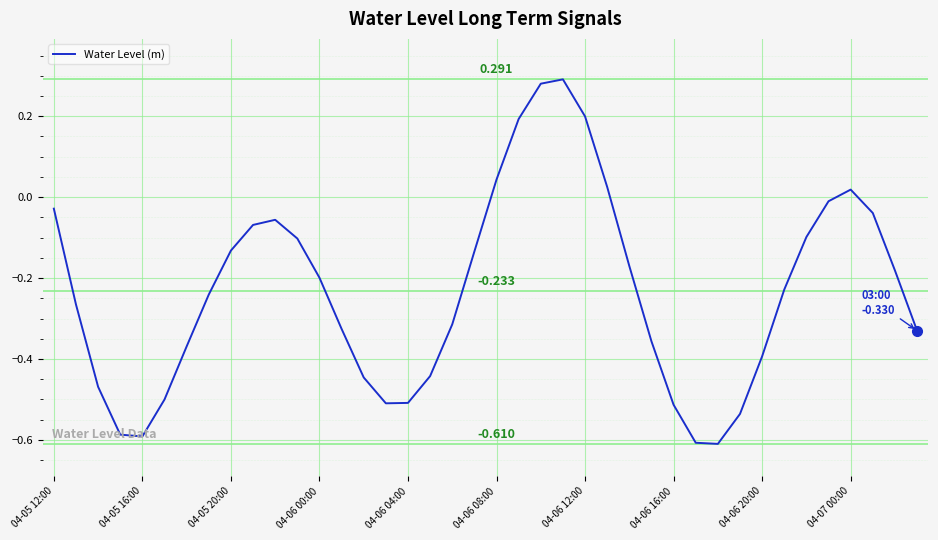

Does the chart have visible grid lines?

Yes